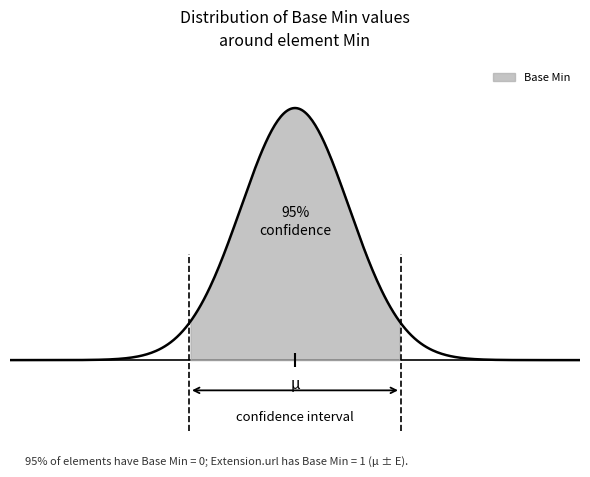

The value of Min at Extension.value[x] is 0. True or false?

True